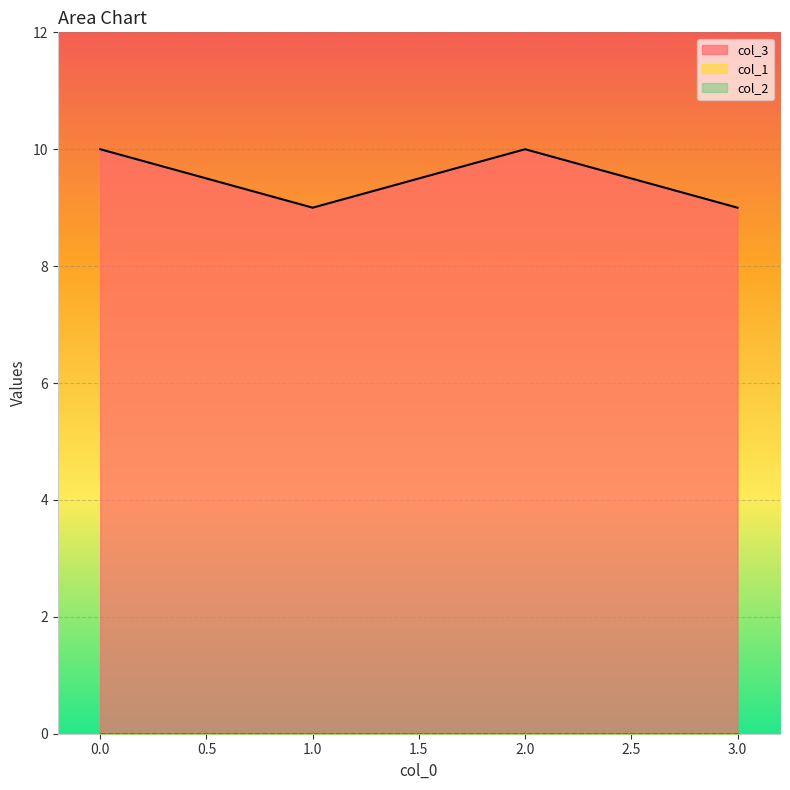

Reading left to right, what are all the values shown in this chart?

col_3: 0=10	1=9	2=10	3=9
col_1: 0=0	1=0	2=0	3=0
col_2: 0=0	1=0	2=0	3=0